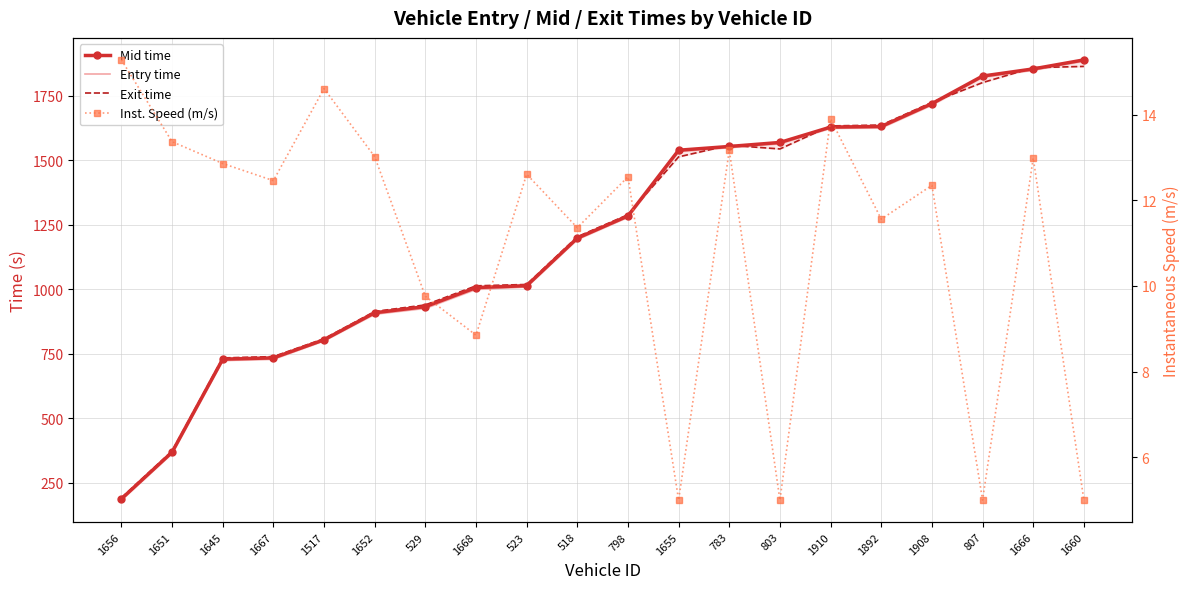

How many data points does each series have?

20